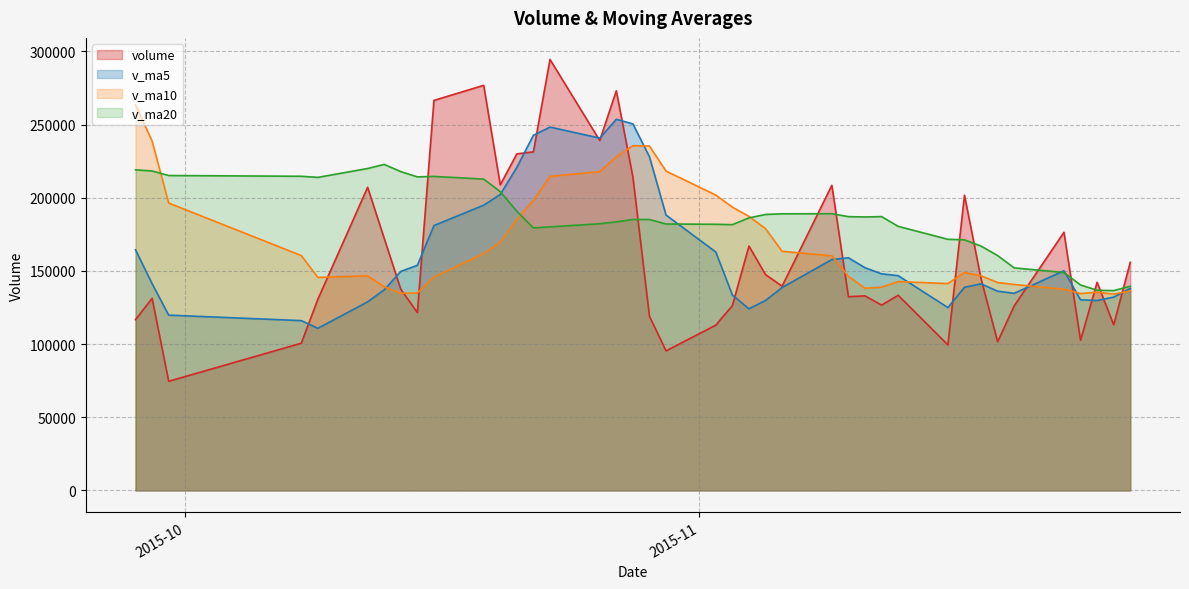

What is the minimum value shown in the chart?

74581.1